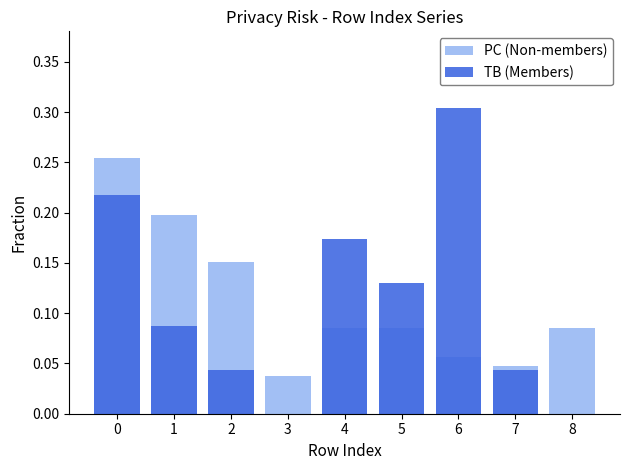

Reading left to right, extract all data points from this chart.

PC (Non-members): 0=0.3	1=0.2	2=0.2	3=0.0	4=0.1	5=0.1	6=0.1	7=0.0	8=0.1
TB (Members): 0=0.2	1=0.1	2=0.0	3=0.0	4=0.2	5=0.1	6=0.3	7=0.0	8=0.0